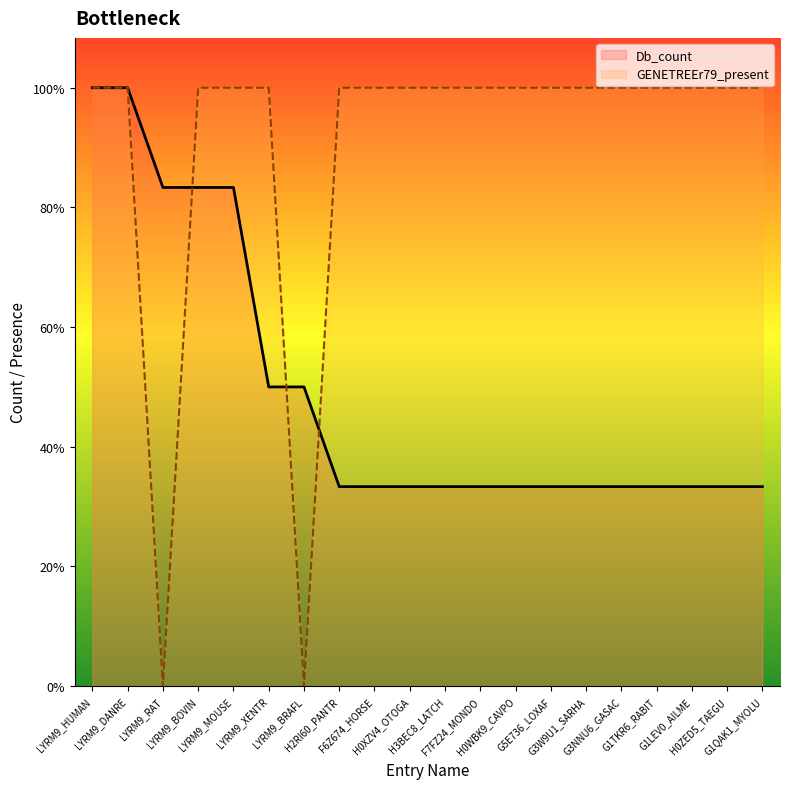

Between LYRM9_RAT and F7FZ24_MONDO, which is larger?

LYRM9_RAT